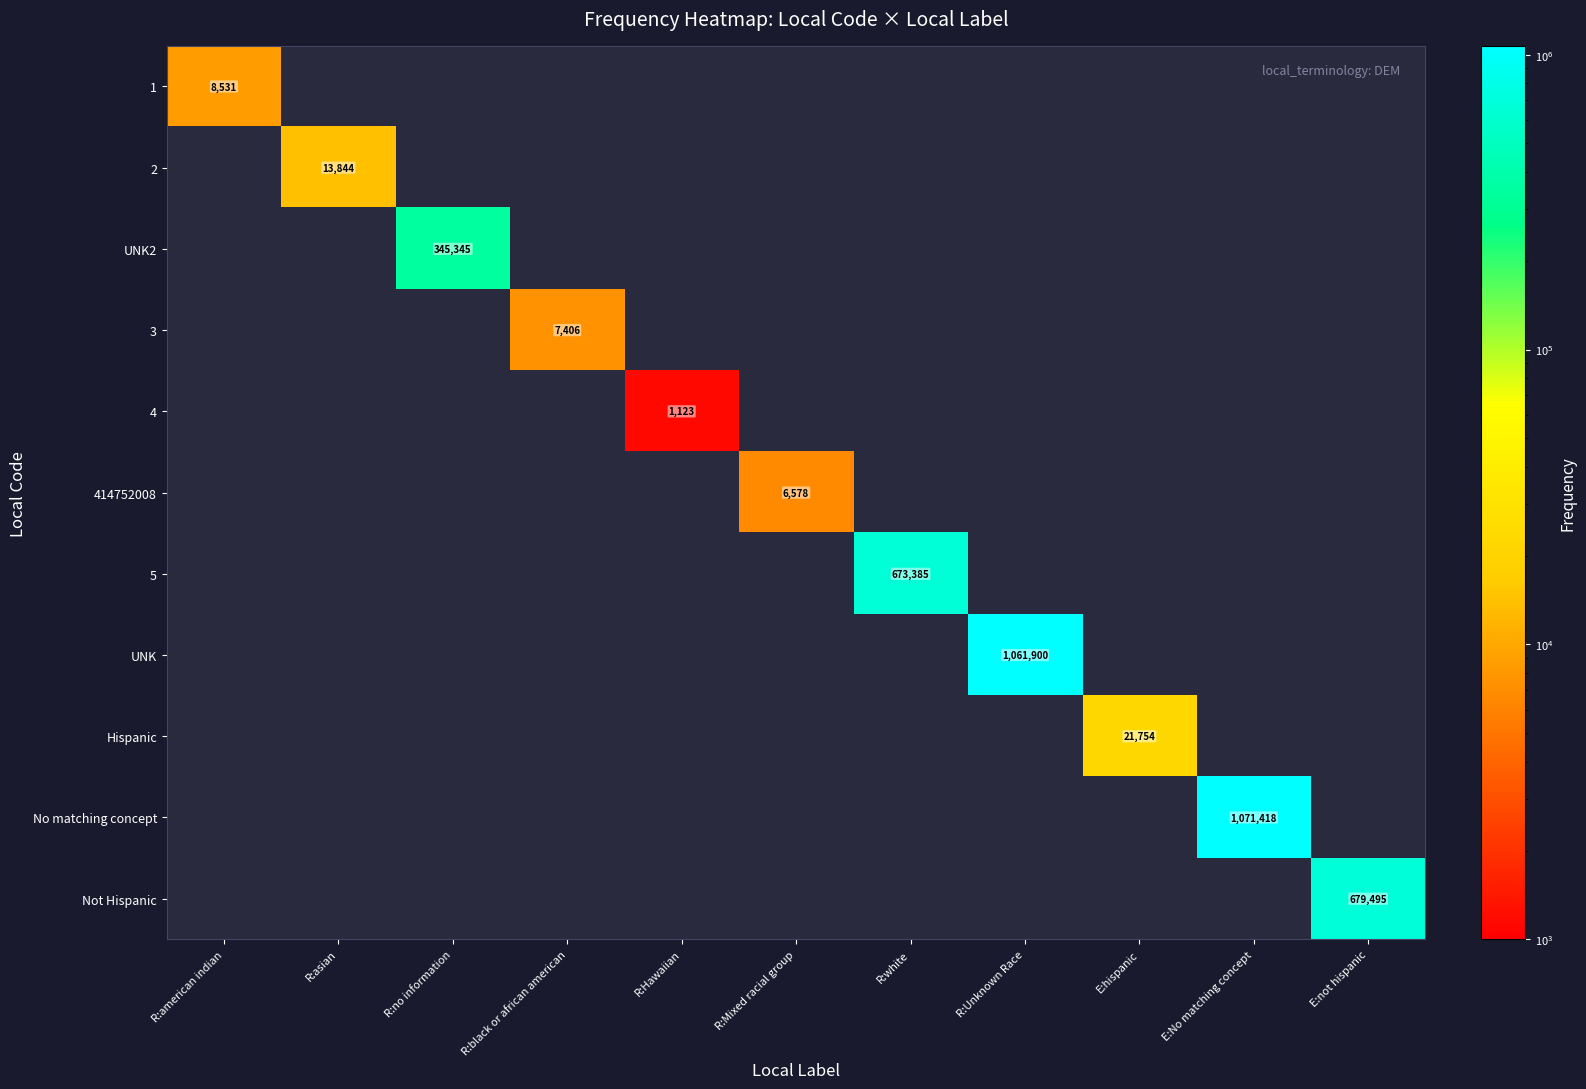

The value of 3 at R:black or african american is 7406. True or false?

True